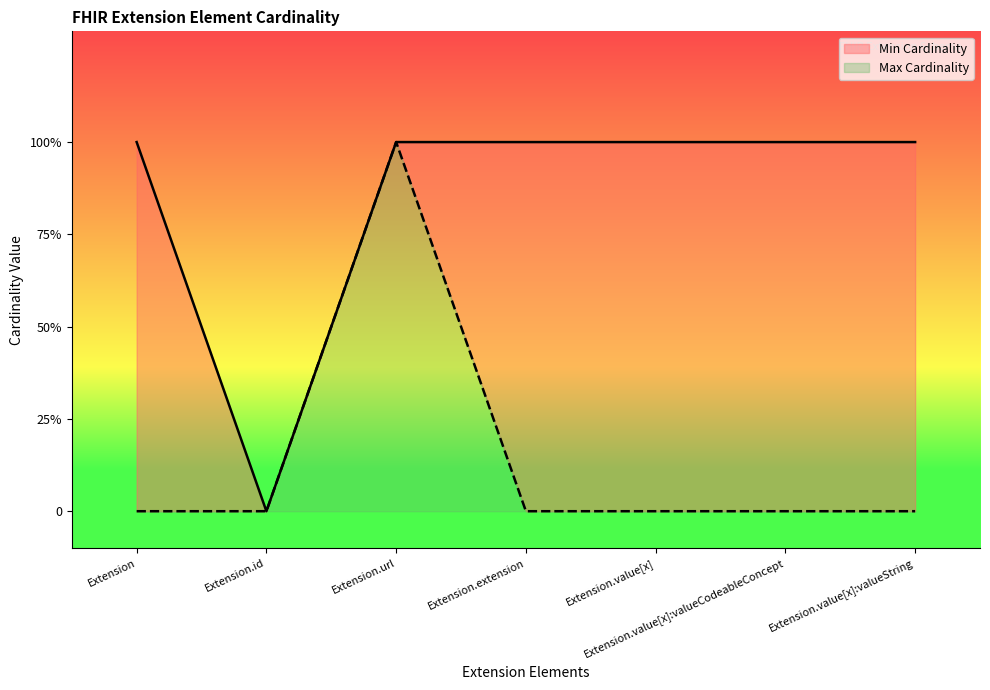

Does the chart have visible grid lines?

No